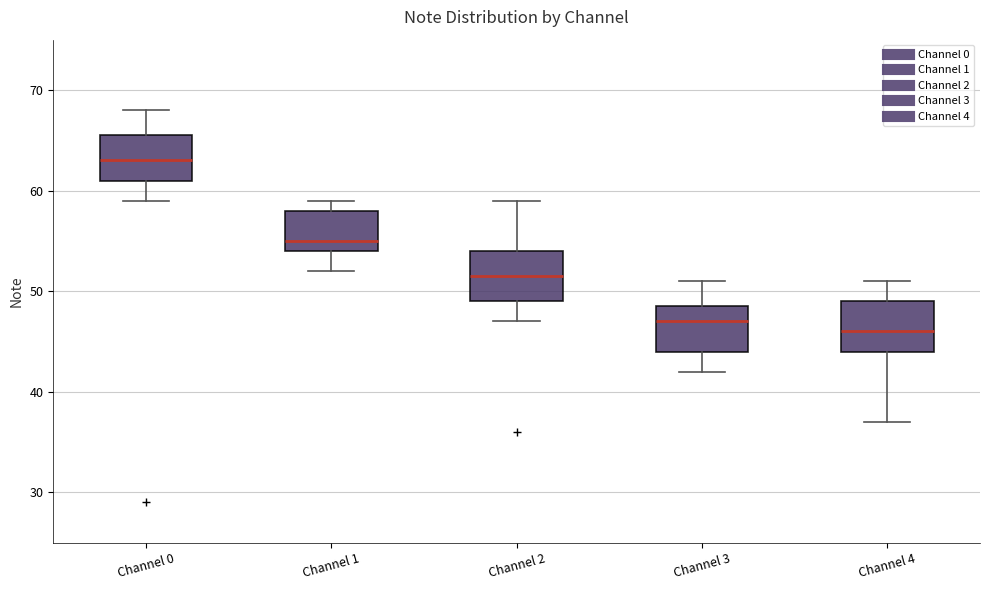

Reading left to right, read every box against the y-axis: the position of its median line, the range the box covers, and the ends of its whiskers. The values are not printed on the chart, so give them approximately, as read against the axis.

Channel 0: median 63, box 61 to 66, whiskers 59 to 68
Channel 1: median 55, box 54 to 58, whiskers 52 to 59
Channel 2: median 52, box 49 to 54, whiskers 47 to 59
Channel 3: median 47, box 44 to 49, whiskers 42 to 51
Channel 4: median 46, box 44 to 49, whiskers 37 to 51